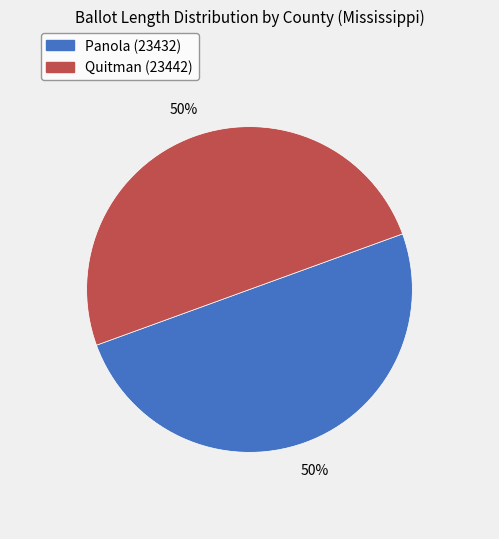

Is the sum of Panola (23432) and Quitman (23442) greater than half?

Yes